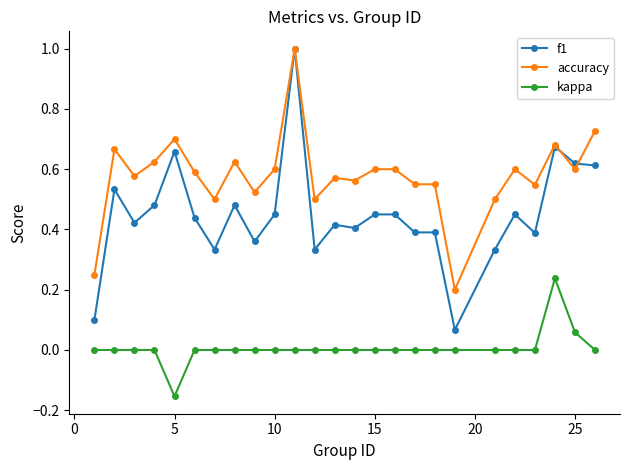

Count the kappa values in the range 0 to 1.

24